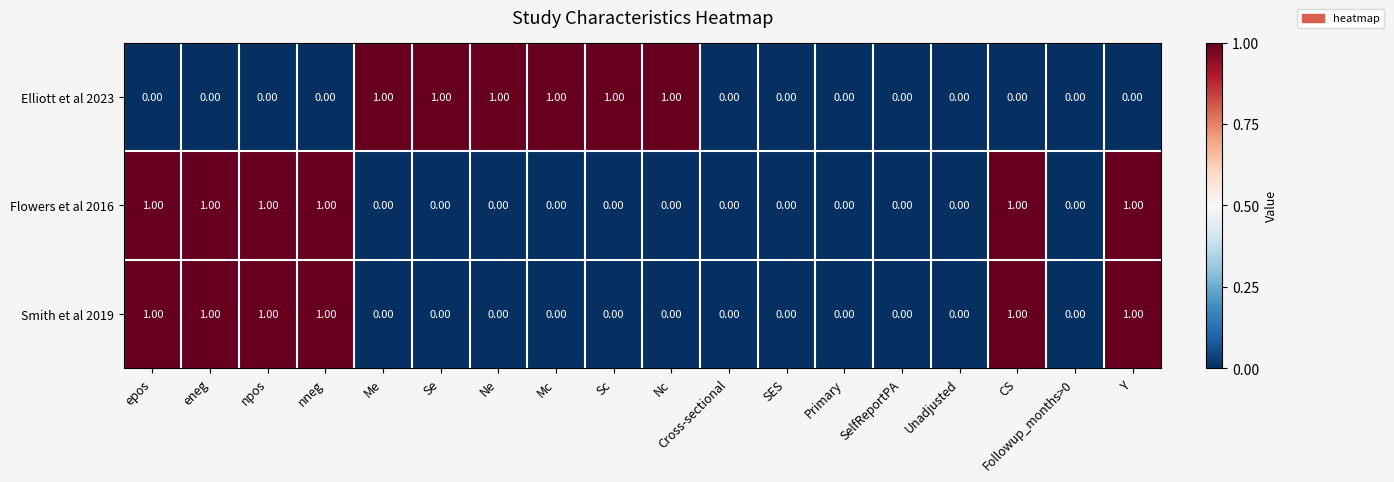

How many positive values does the Flowers et al 2016 series have?

6